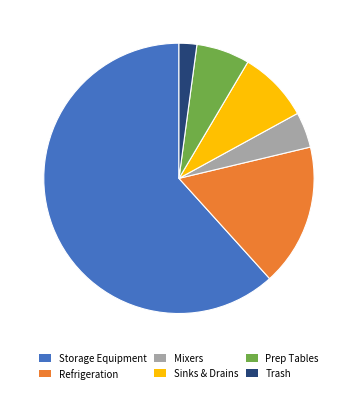

Is the sum of Storage Equipment and Mixers greater than half?

Yes